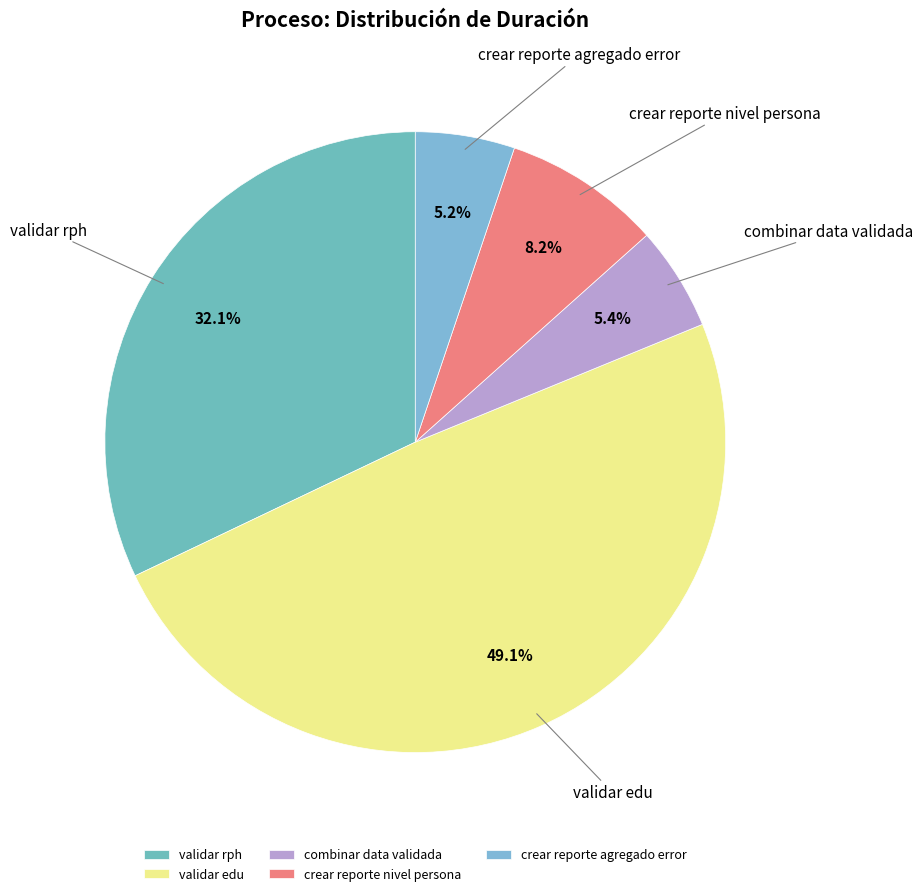

To the nearest percent, what percentage of the pie is crear reporte agregado error?

5%